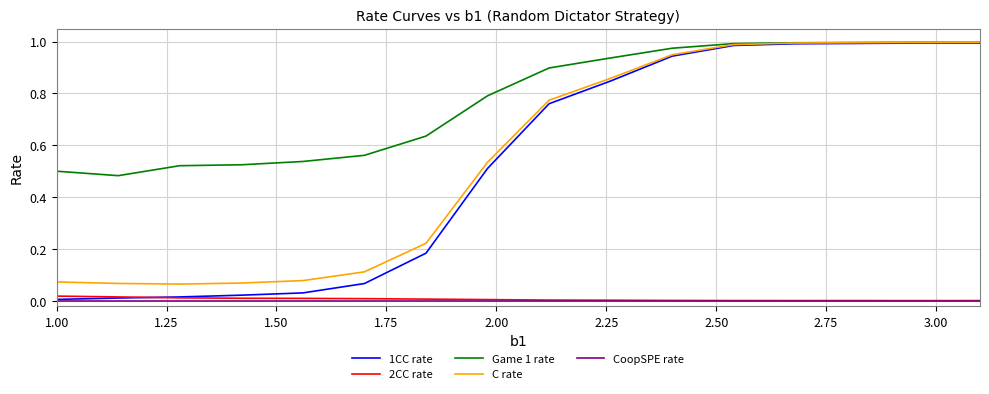

True or false: C rate and CoopSPE rate cross at least once.

False